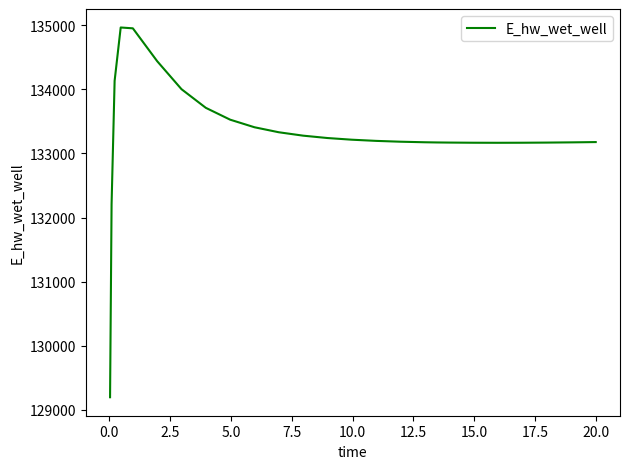

What is the minimum value shown in the chart?

129196.2